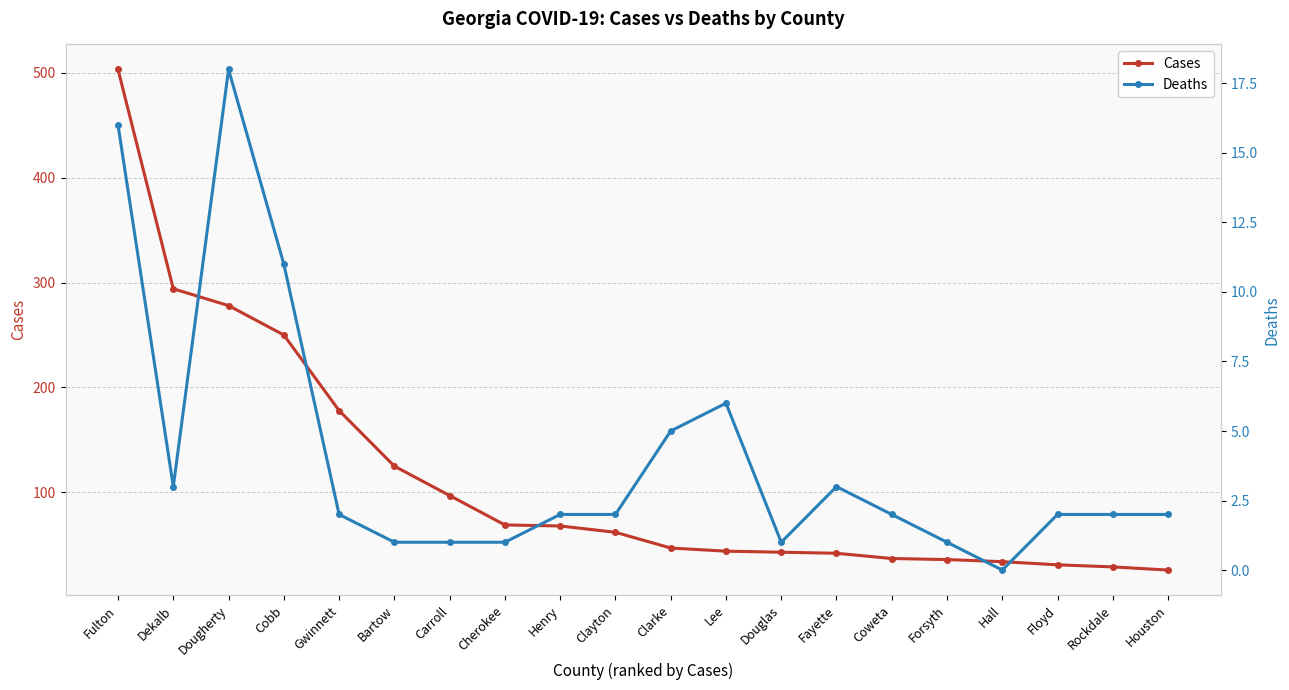

Rank the series by their average value, from highest to lowest.

Cases, Deaths